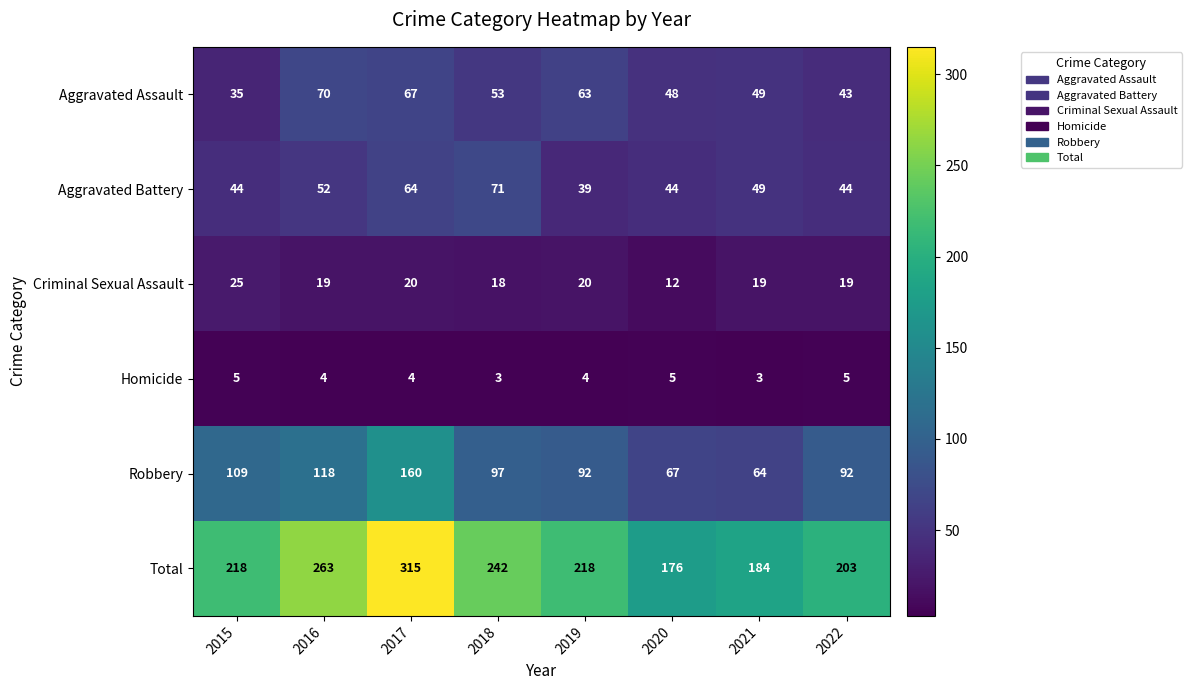

What is the total value across all series at 2016?

526